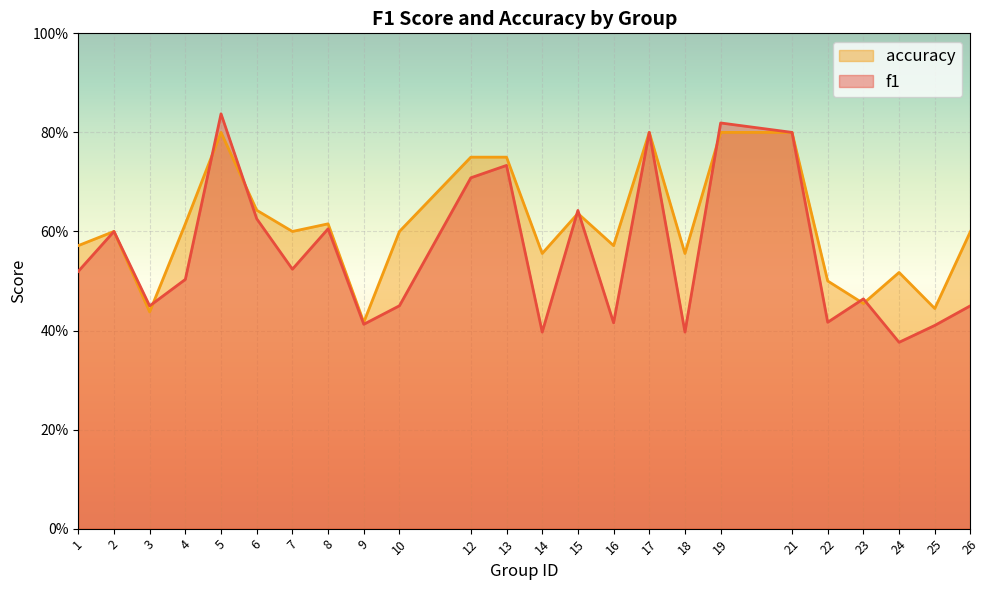

Which series ends up on top after the final intersection of accuracy and f1?

accuracy